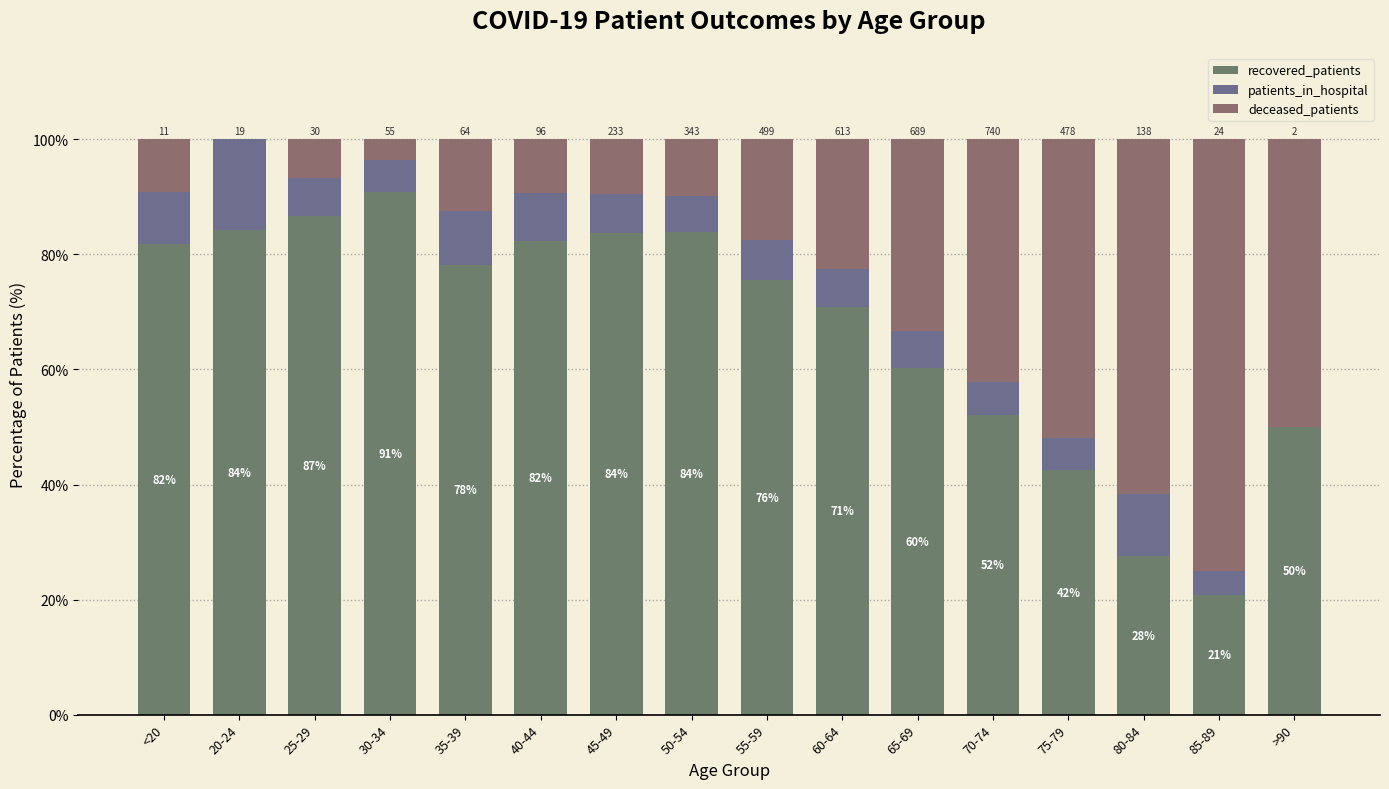

What is the difference between the maximum and minimum values in the patients_in_hospital series?

15.8